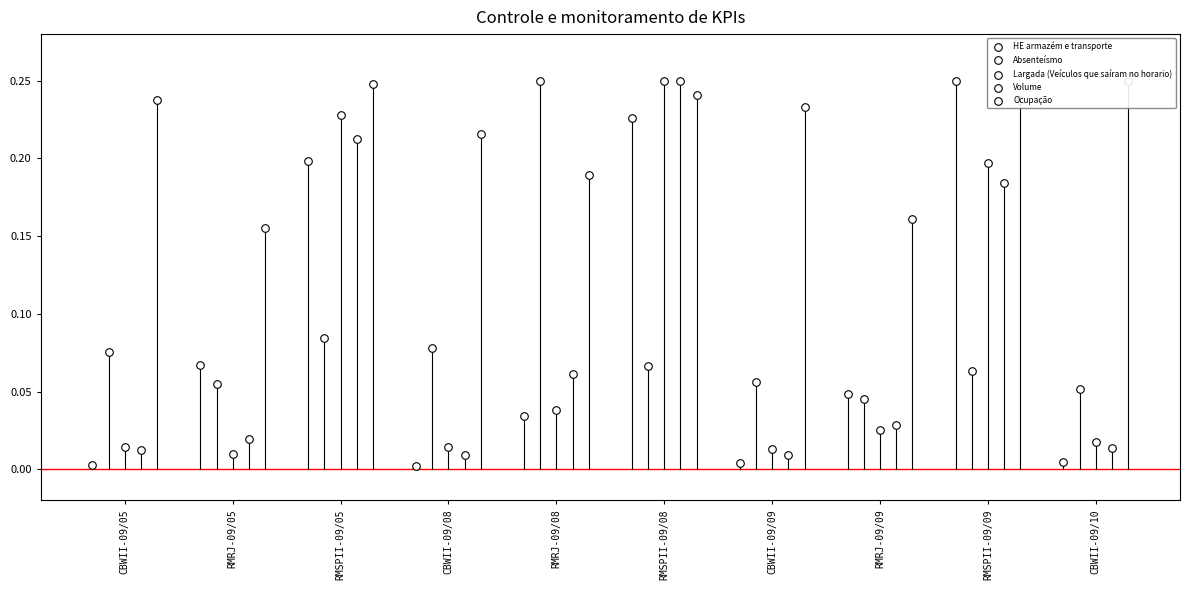

Which series has the largest Y range (max minus min)?

HE armazém e transporte